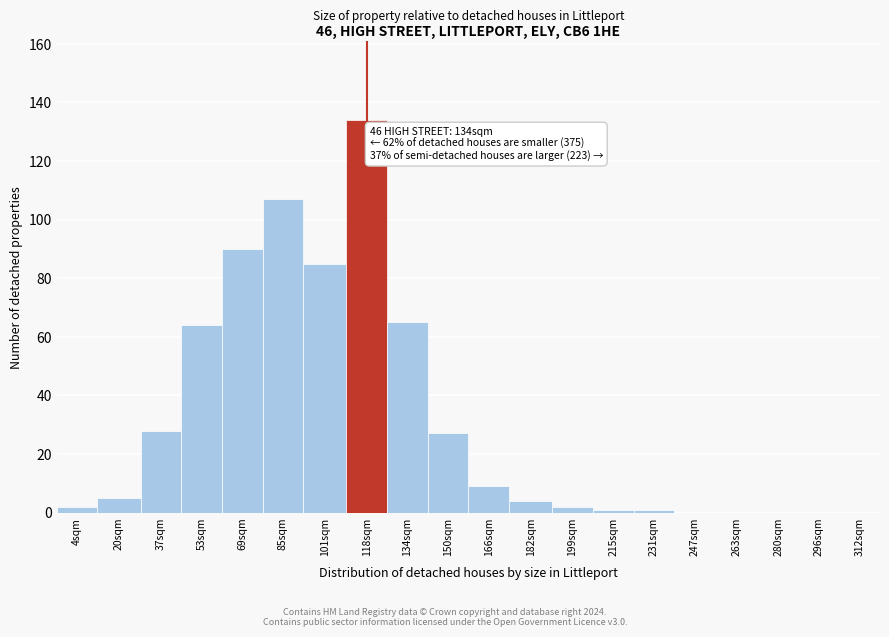

Reading left to right, extract all data points from this chart.

4sqm=2	20sqm=5	37sqm=28	53sqm=64	69sqm=90	85sqm=107	101sqm=85	118sqm=134	134sqm=65	150sqm=27	166sqm=9	182sqm=4	199sqm=2	215sqm=1	231sqm=1	247sqm=0	263sqm=0	280sqm=0	296sqm=0	312sqm=0